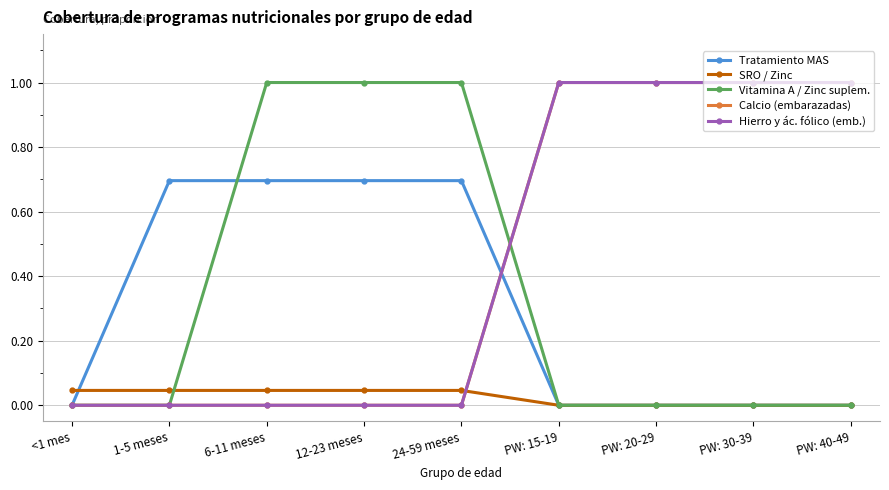

Reading left to right, transcribe all the data shown in this chart.

Tratamiento MAS: 0.0	0.7	0.7	0.7	0.7	0.0	0.0	0.0	0.0
SRO / Zinc: 0.0	0.0	0.0	0.0	0.0	0.0	0.0	0.0	0.0
Vitamina A / Zinc suplem.: 0.0	0.0	1.0	1.0	1.0	0.0	0.0	0.0	0.0
Calcio (embarazadas): 0.0	0.0	0.0	0.0	0.0	1.0	1.0	1.0	1.0
Hierro y ác. fólico (emb.): 0.0	0.0	0.0	0.0	0.0	1.0	1.0	1.0	1.0